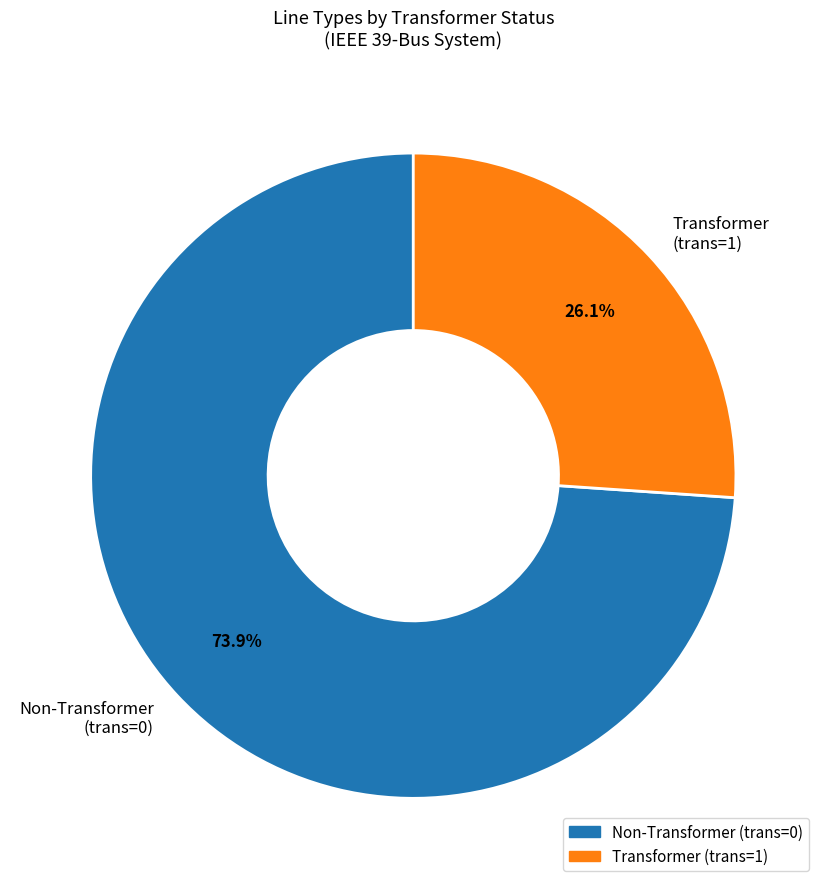

Count the number of slices in the pie.

2